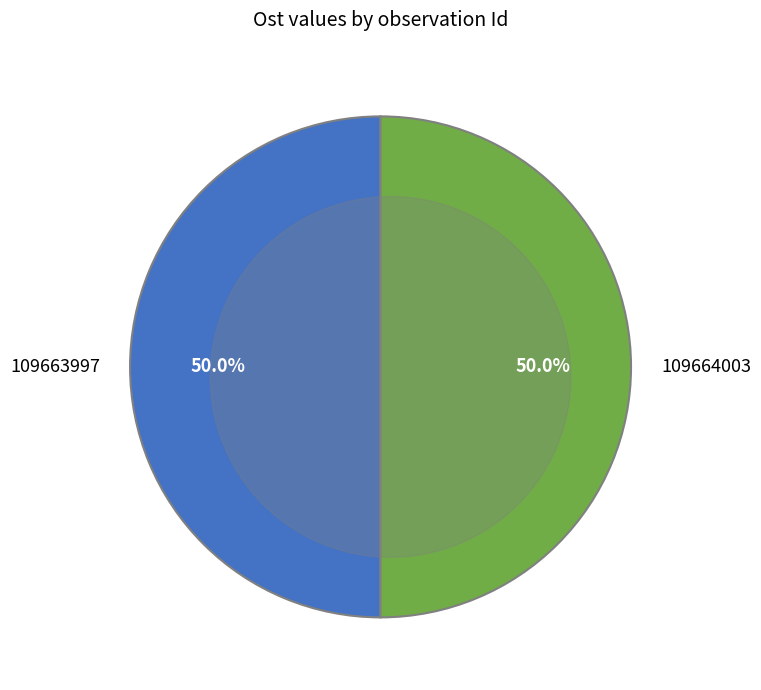

Count the number of slices in the pie.

2